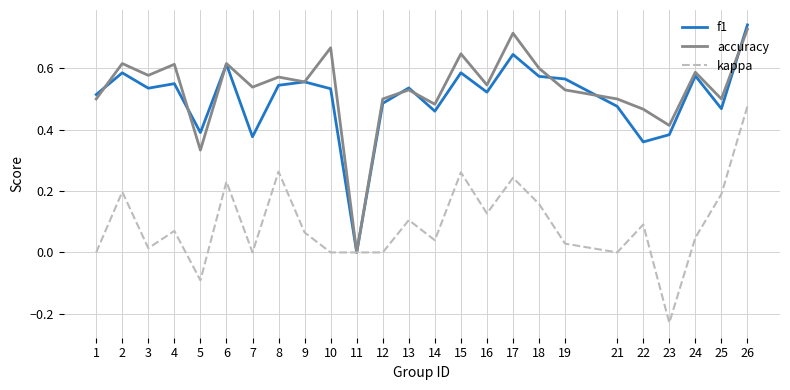

What is the total value across all series at 6?

1.5